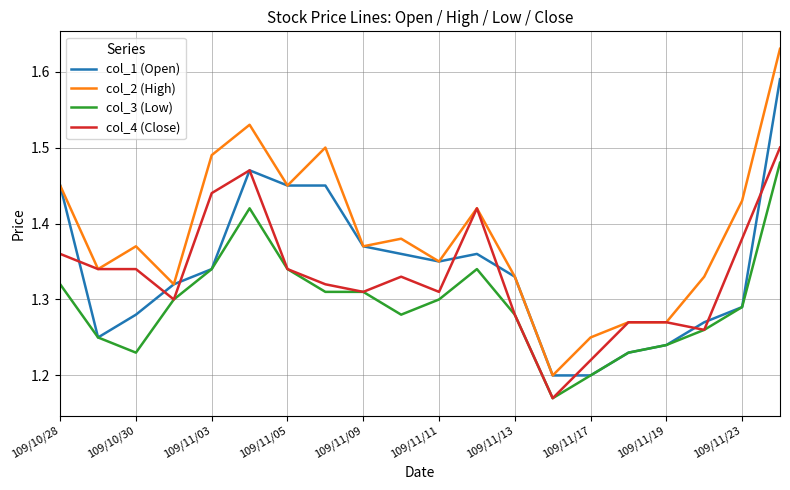

Which series has the largest total across all categories?

col_2 (High)